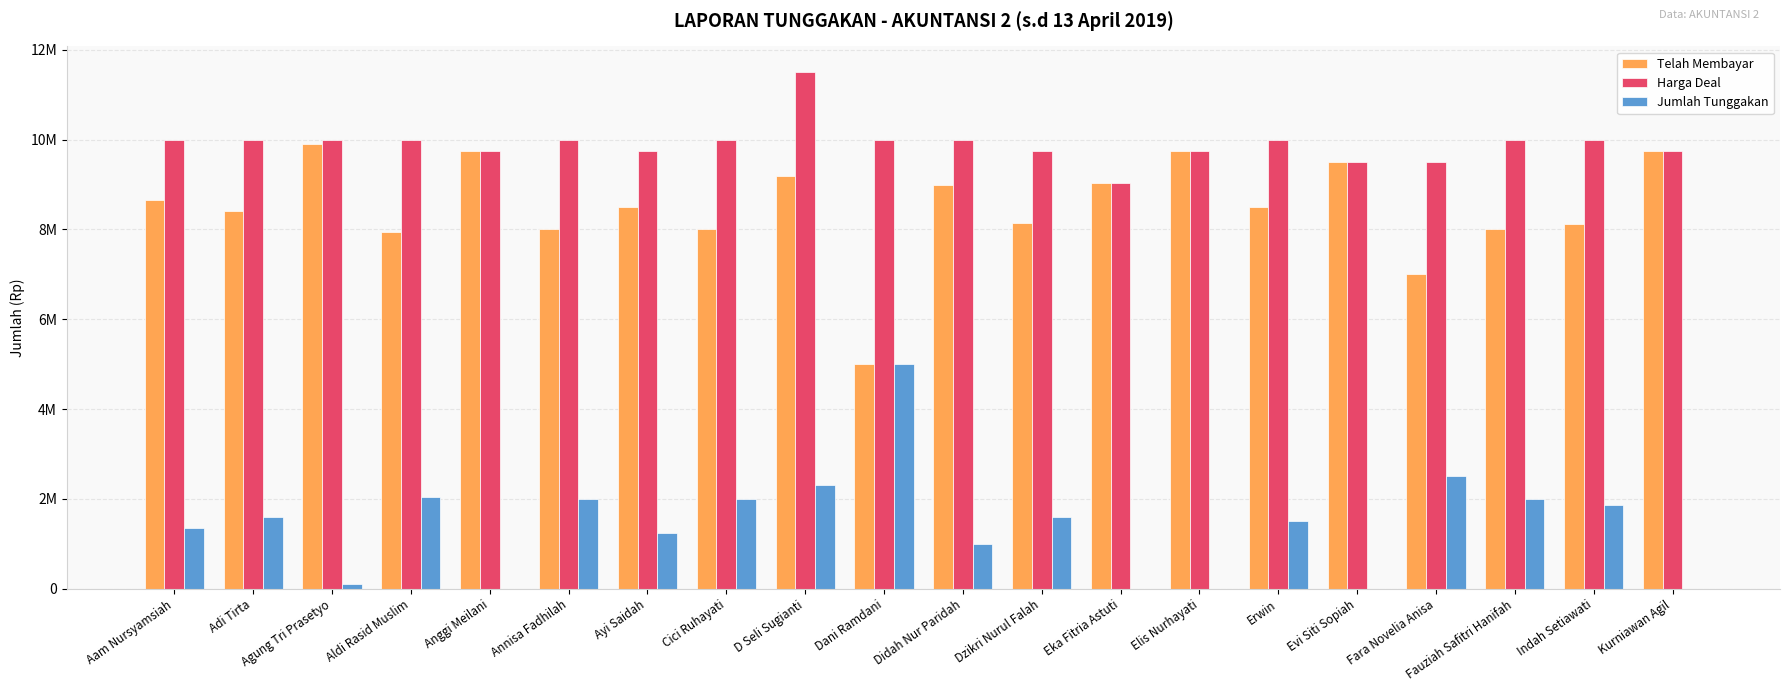

Which series has the largest range (max minus min)?

Jumlah Tunggakan